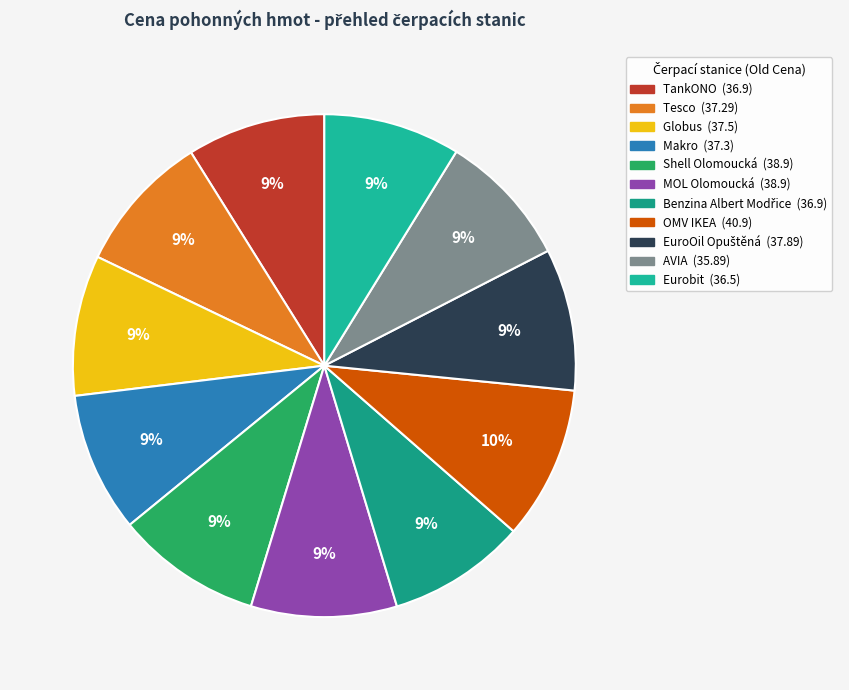

True or false: EuroOil Opuštěná accounts for 1% of the total.

False